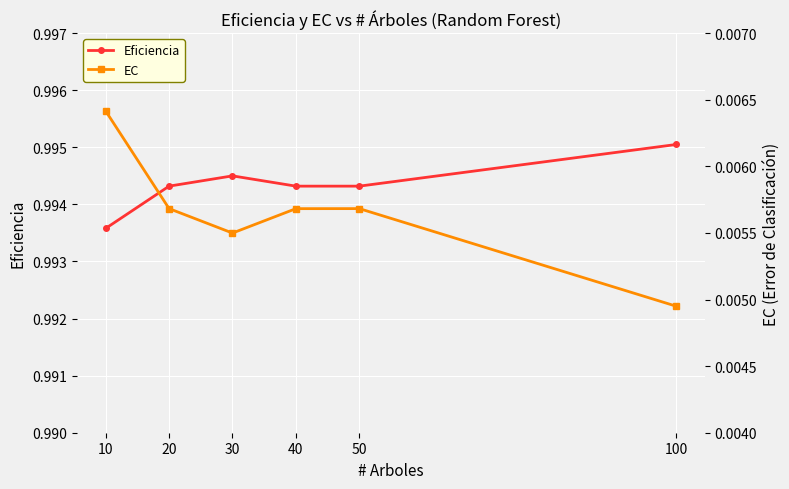

Rank the categories by Eficiencia value from lowest to highest.

10, 20, 40, 50, 30, 100